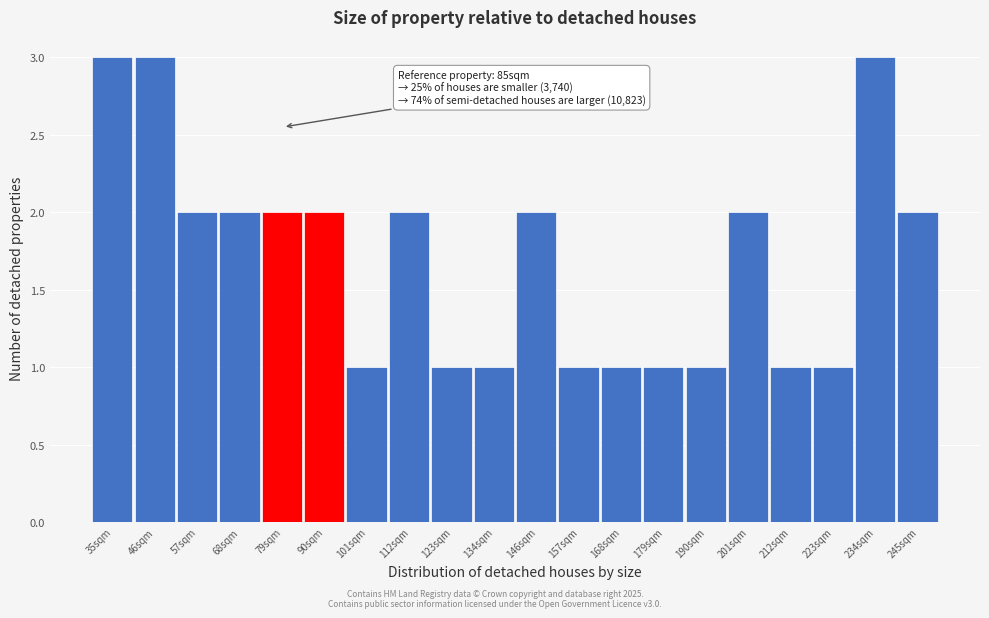

Reading left to right, transcribe all the data shown in this chart.

35sqm=3	46sqm=3	57sqm=2	68sqm=2	79sqm=2	90sqm=2	101sqm=1	112sqm=2	123sqm=1	134sqm=1	146sqm=2	157sqm=1	168sqm=1	179sqm=1	190sqm=1	201sqm=2	212sqm=1	223sqm=1	234sqm=3	245sqm=2